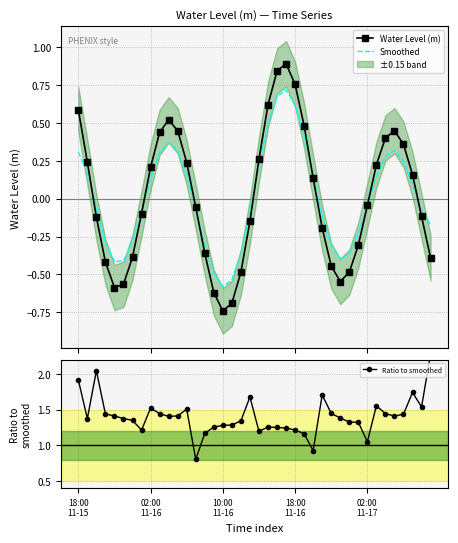

What is the total value across all series at 02:00
11-16?

1.8